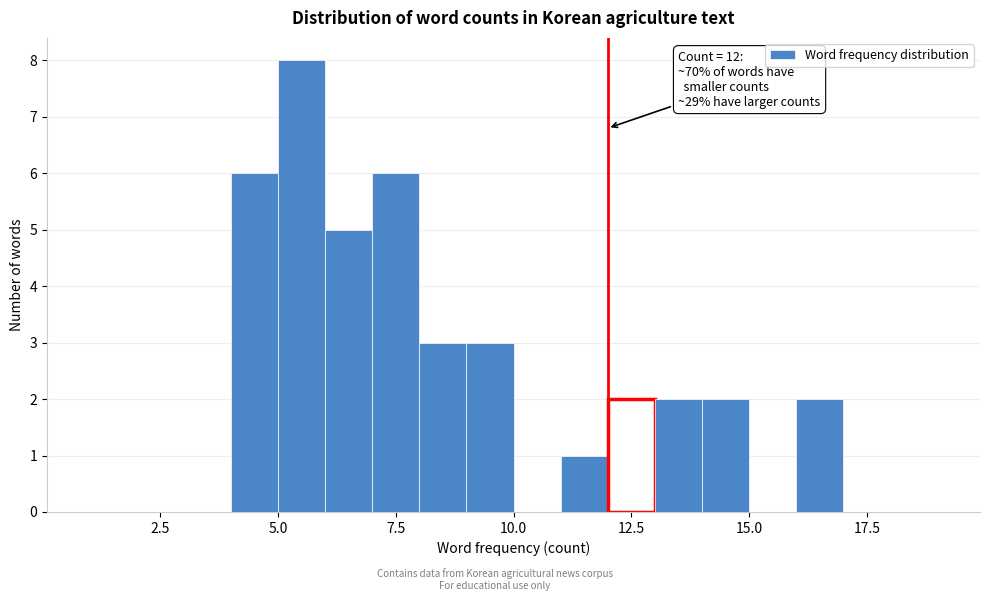

Read against the x-axis, roughly where is the centre of the tallest bar?

5.5